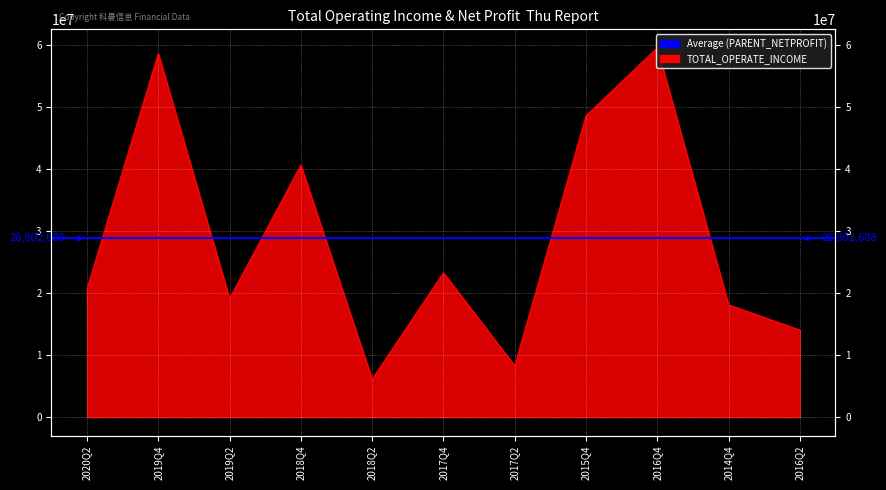

What is the value of the 8th point from the left?

48537777.6